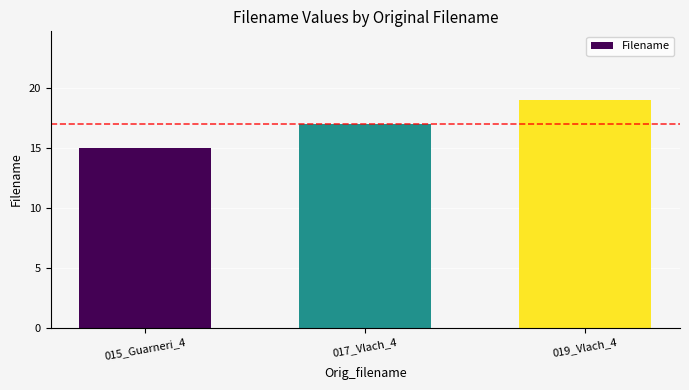

What is the sum of all values?

51